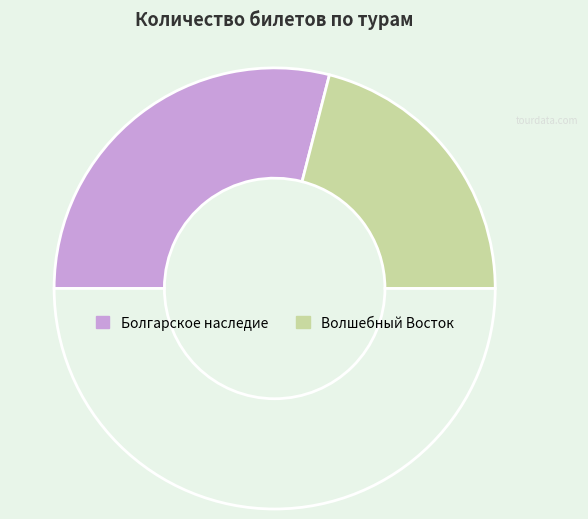

How many segments does this pie chart have?

3